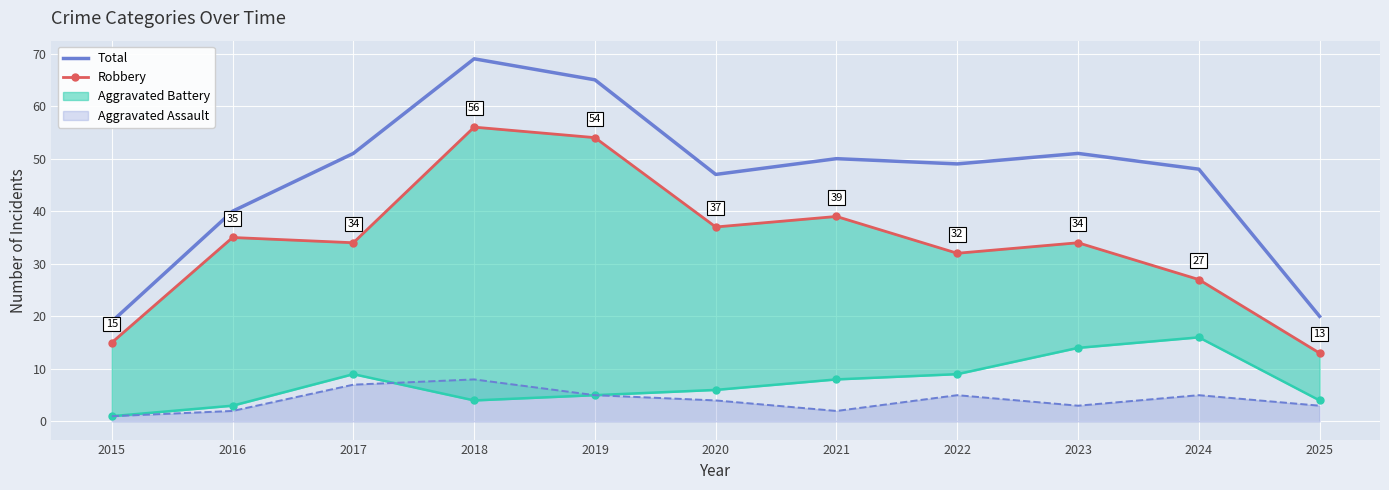

What is the difference between the highest and lowest values at 2017?

17